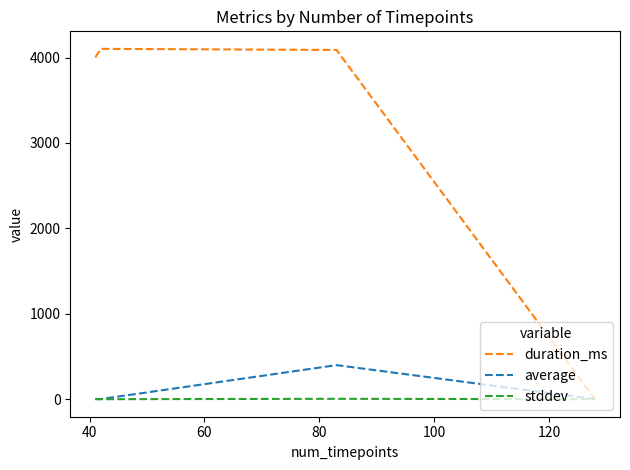

Which series has the largest total across all categories?

duration_ms